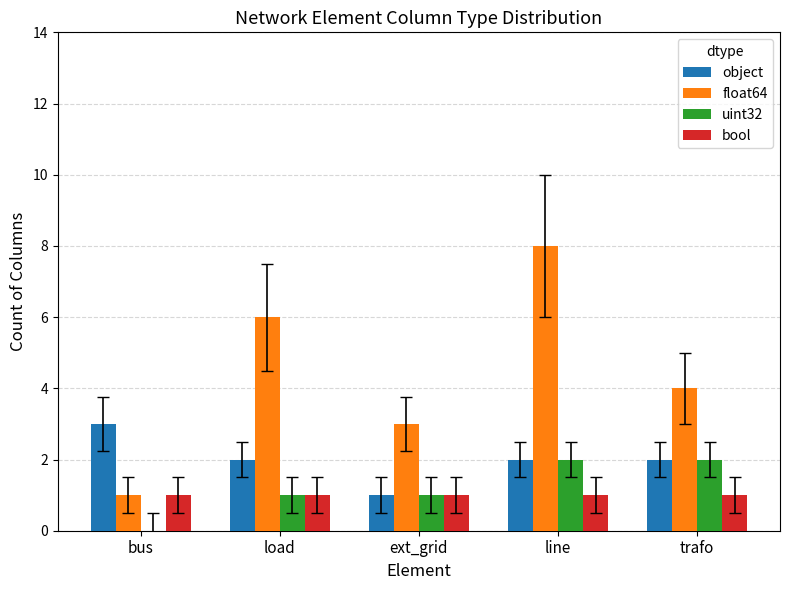

Between line and trafo, which series saw the biggest shift?

float64